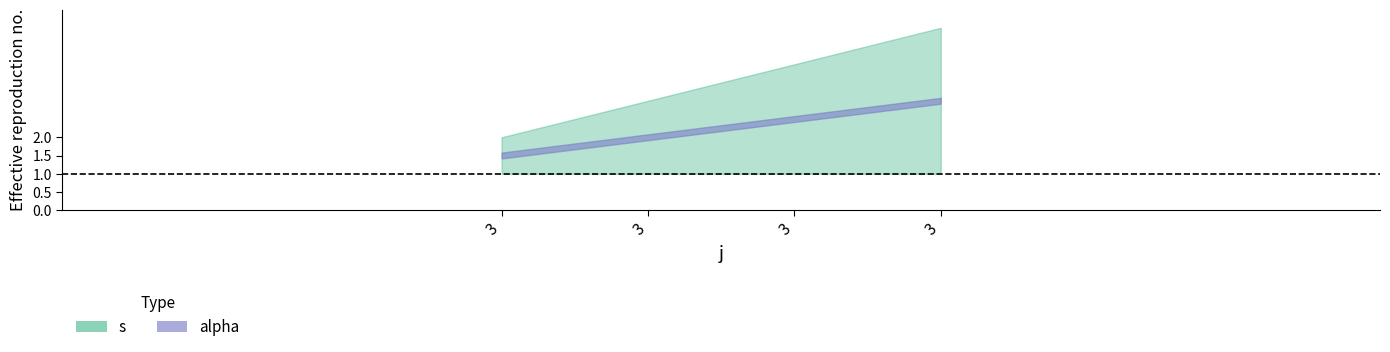

What is the total value across all series at 3?

3